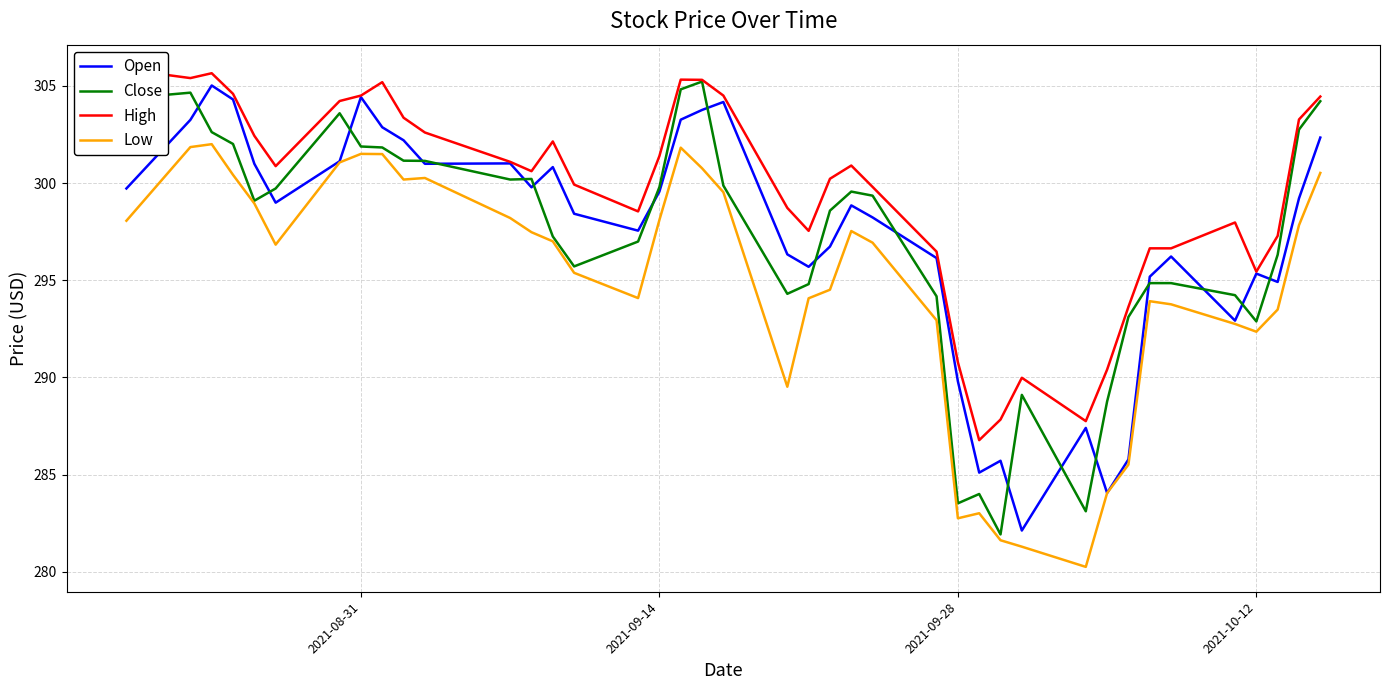

Does the chart display data point markers on the line(s)?

No